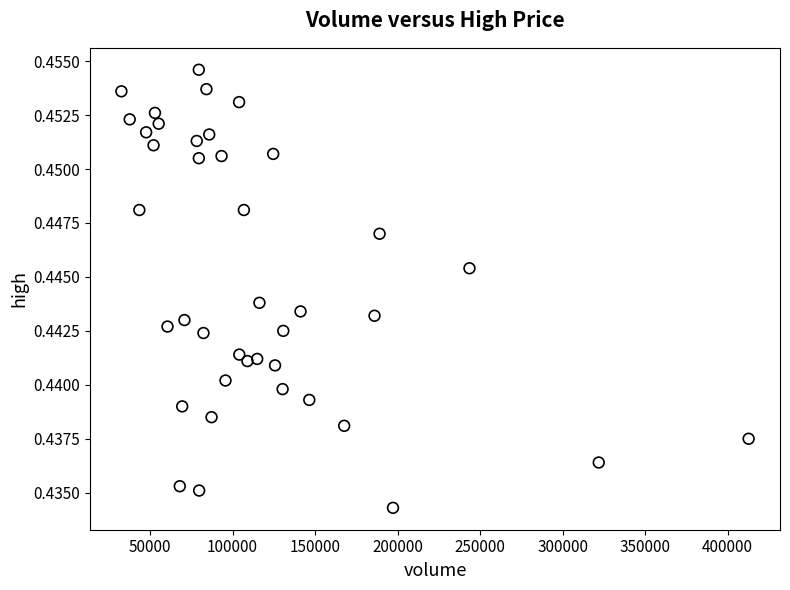

What is the range of X values (max minus min)?

380012.3